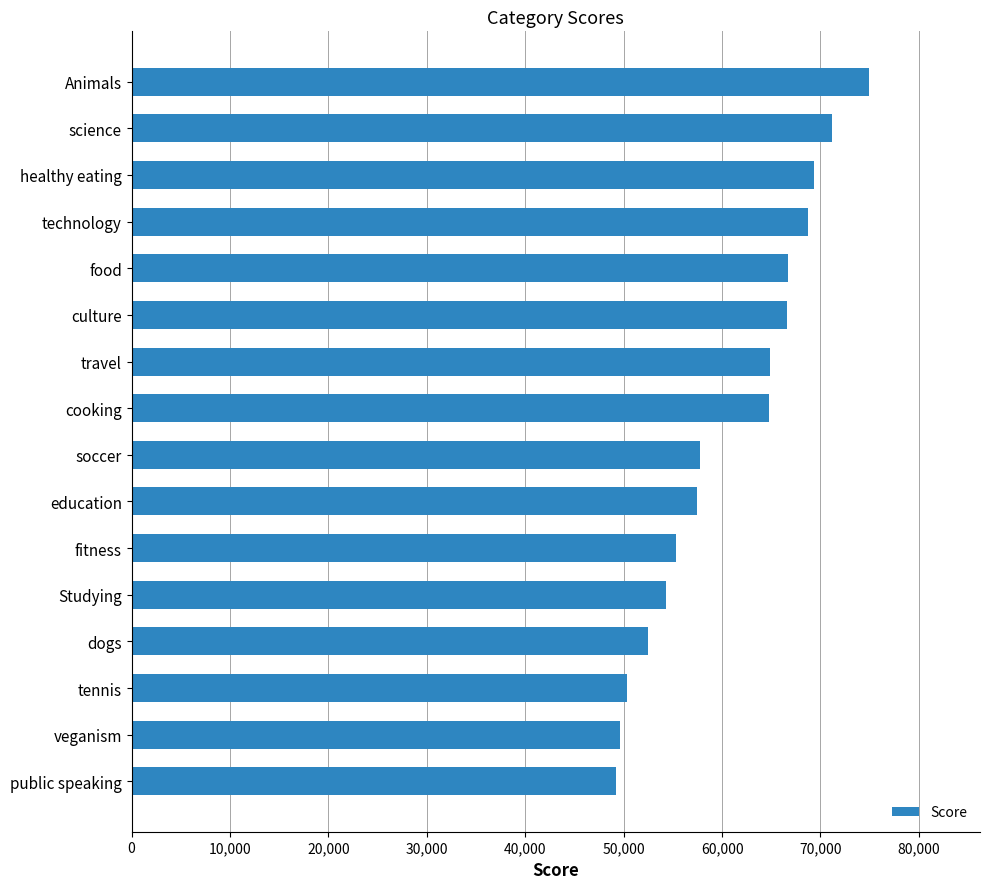

What is the value of the 2nd bar from the top?

71168